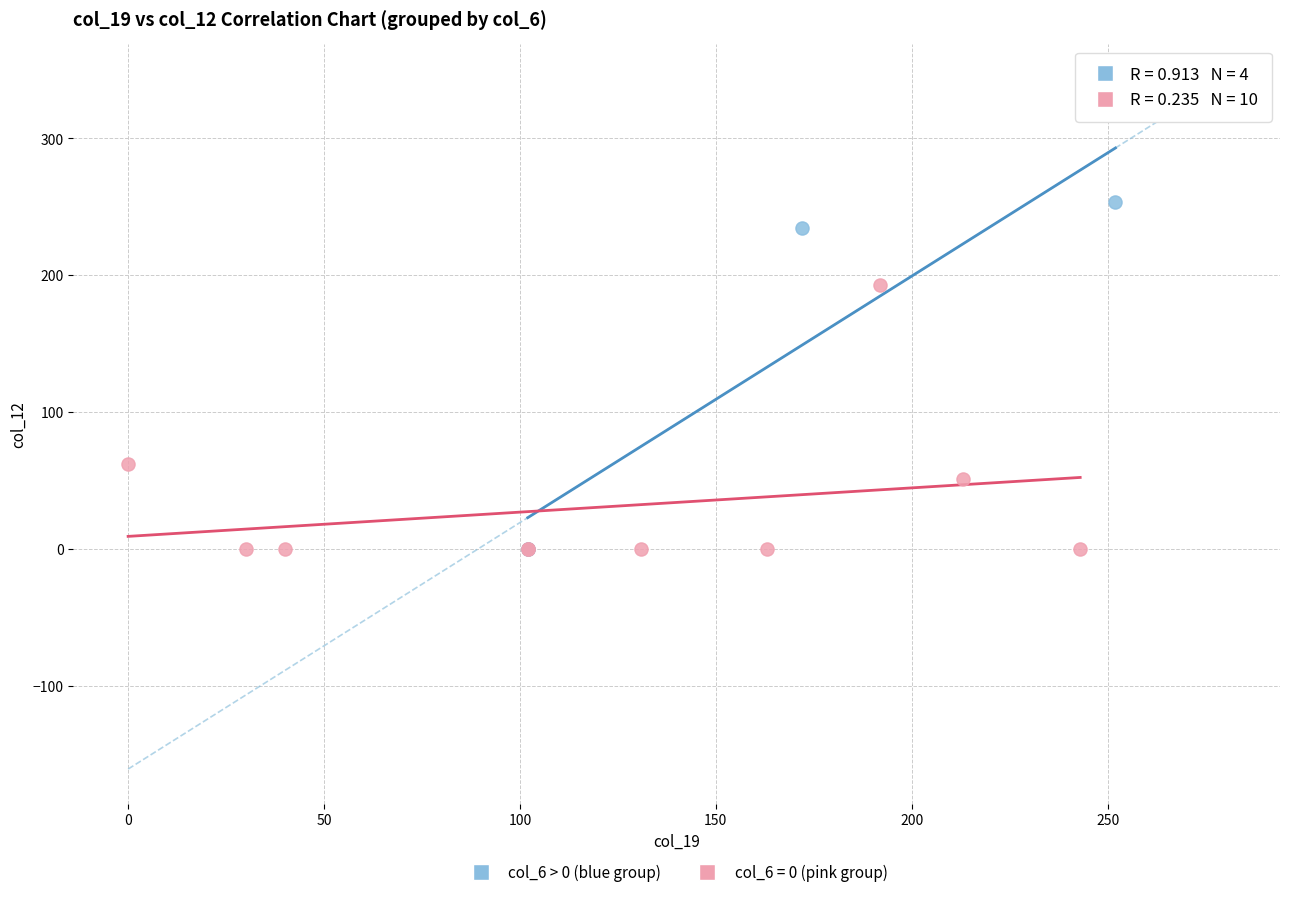

Which series has the widest spread of Y values?

col_6 > 0 (blue group)